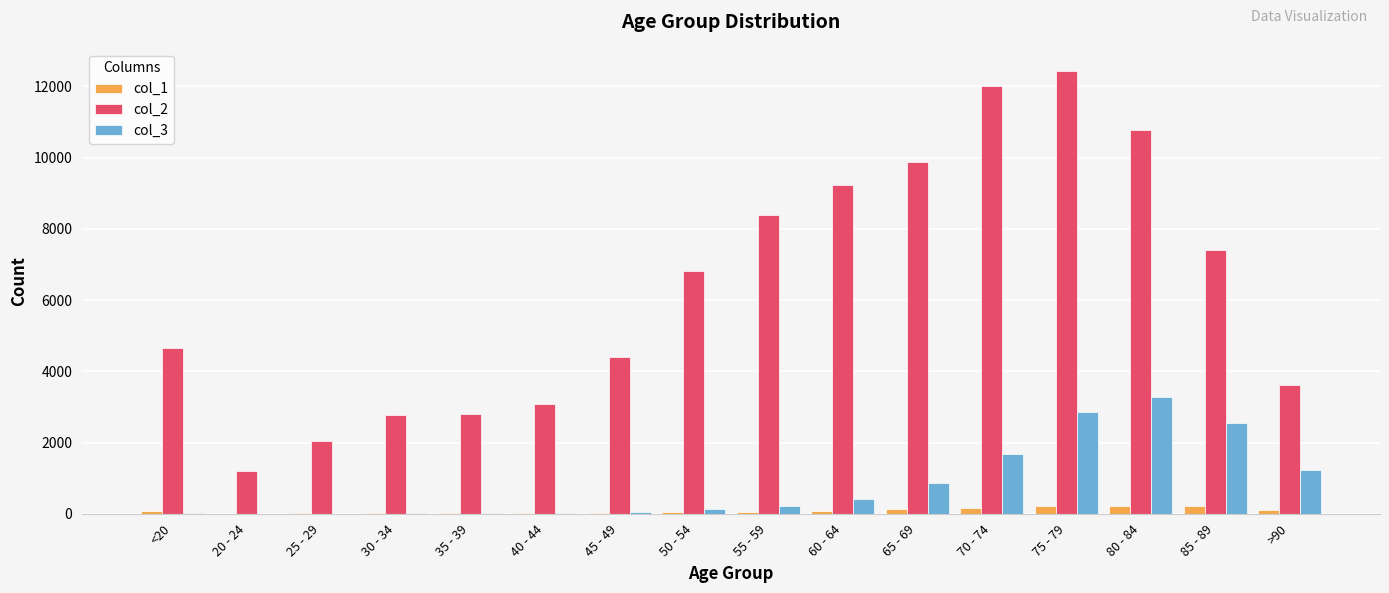

At which label does col_2 reach its peak?

75 - 79